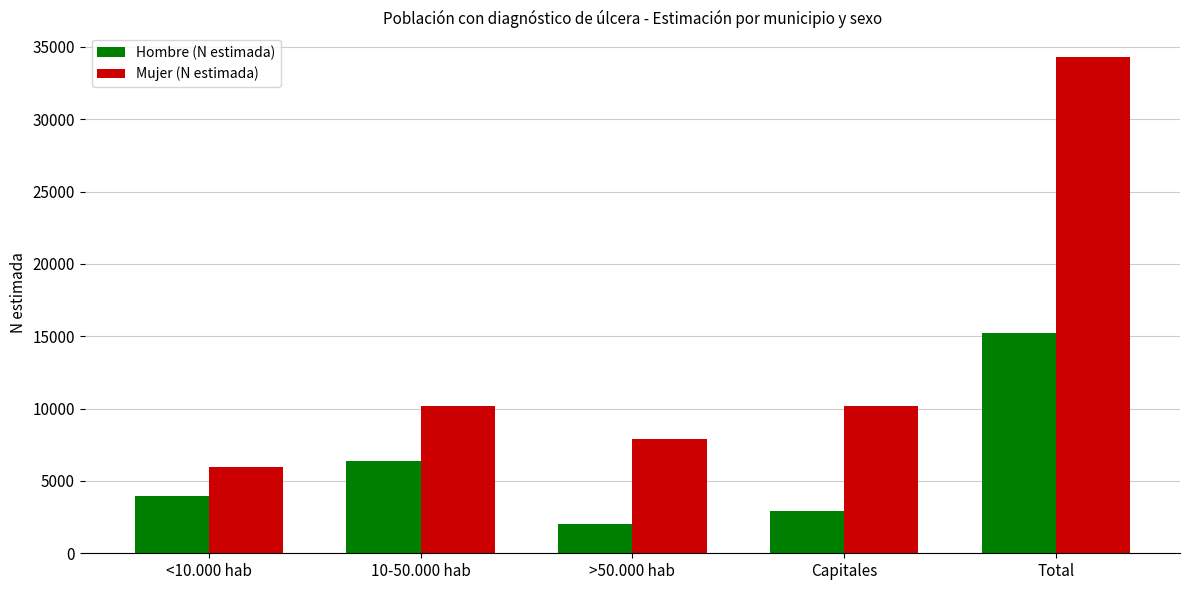

At which label is Hombre (N estimada) closest to 8623?

10-50.000 hab